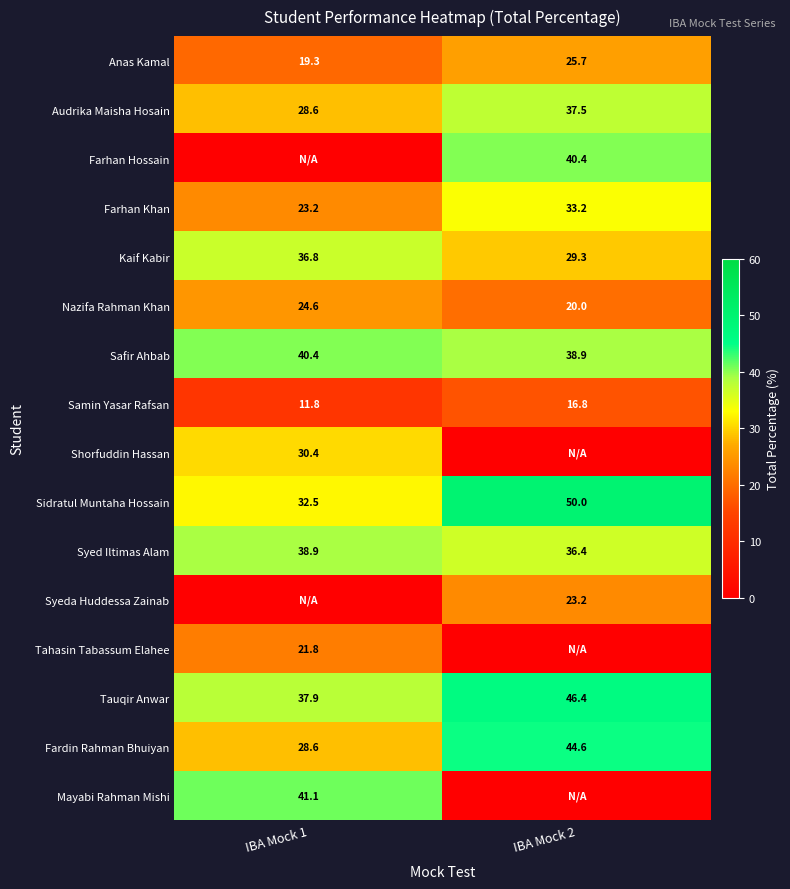

What is the sum of all Sidratul Muntaha Hossain values?

82.5